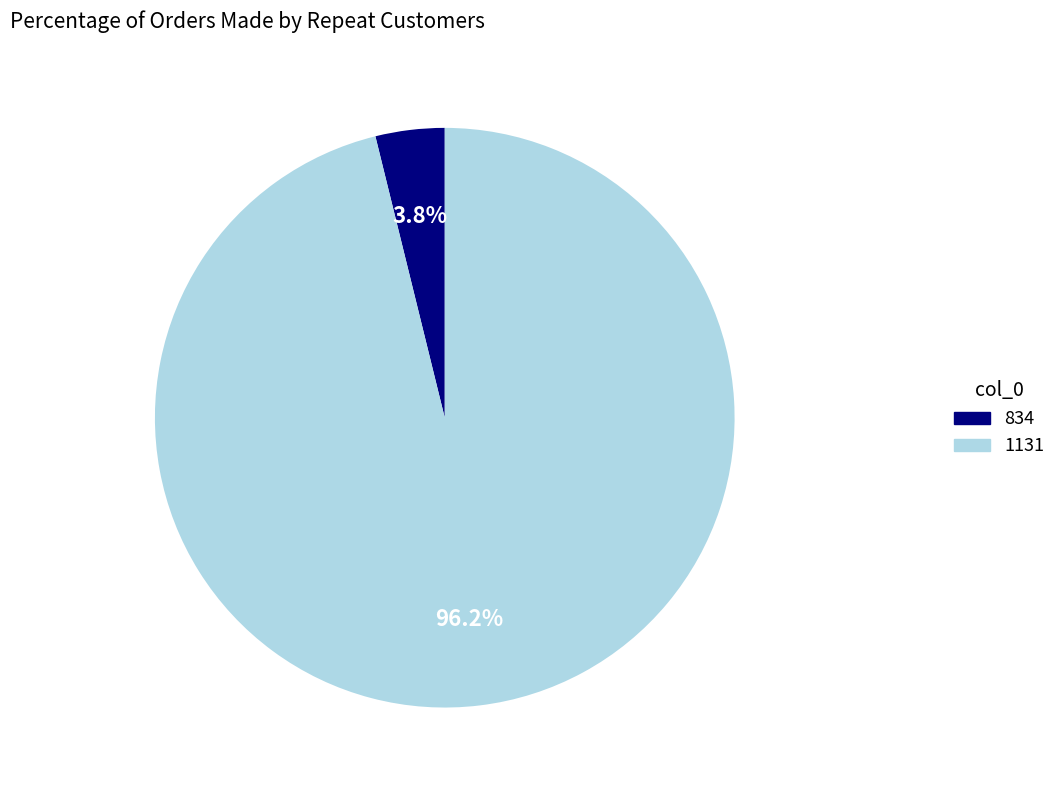

Which slice is the smallest?

834